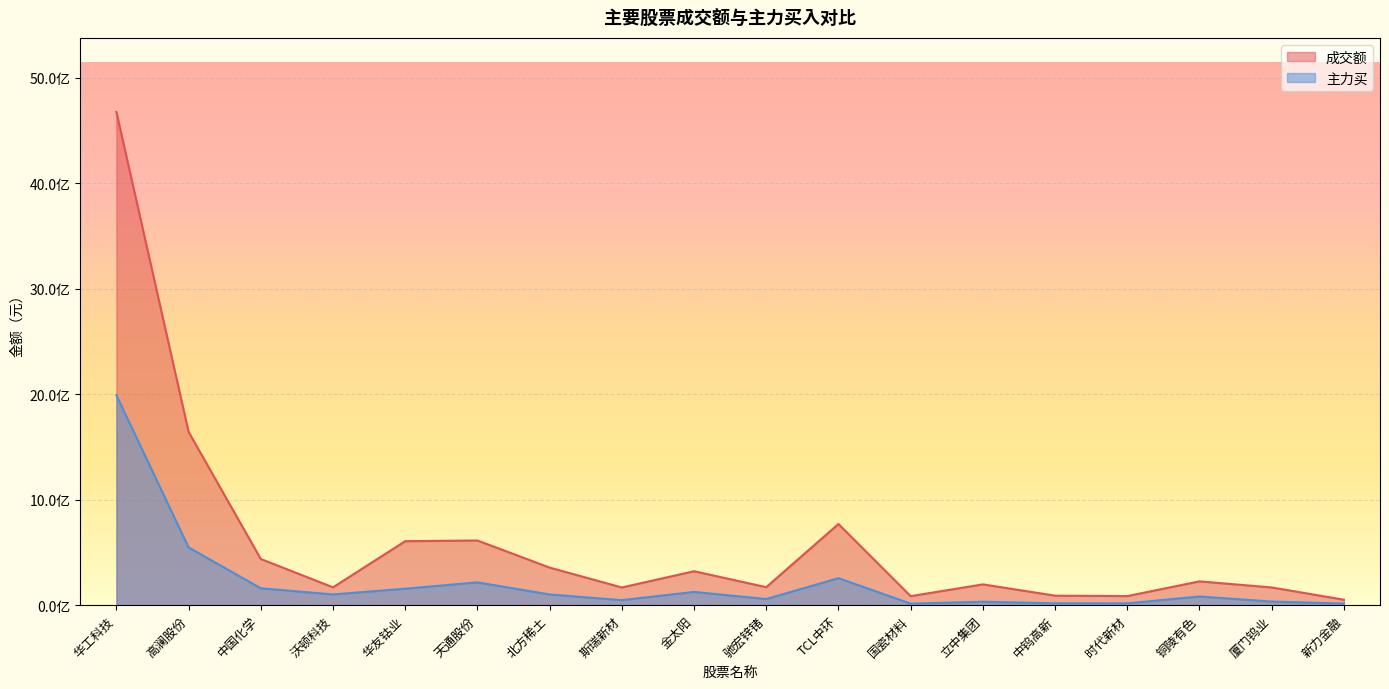

Does the chart display data point markers on the line(s)?

No